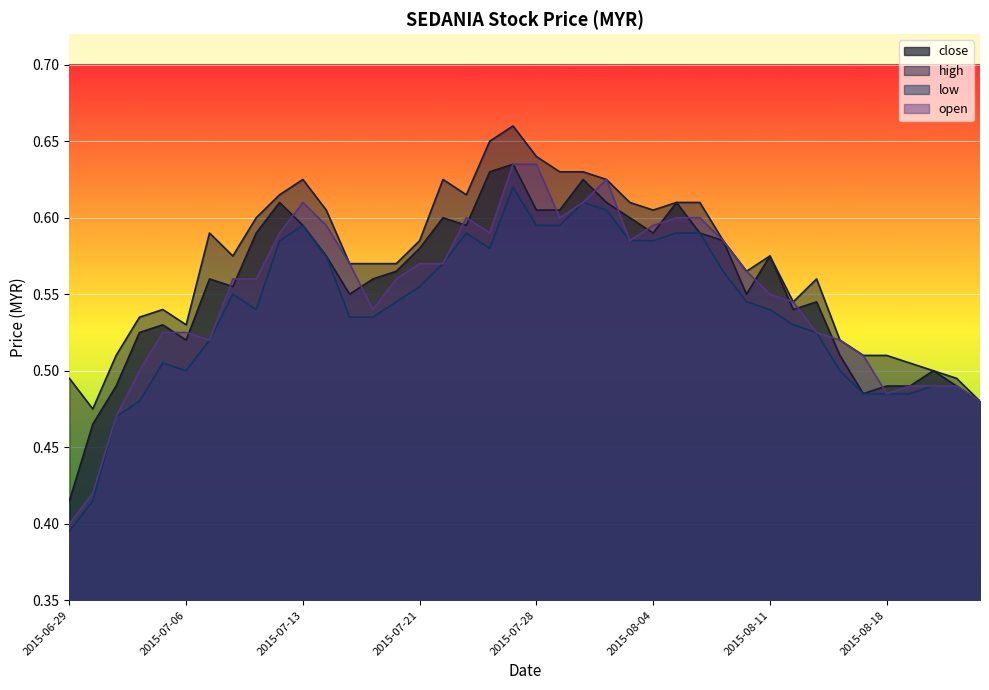

How many interior local valleys does the open series have?

6